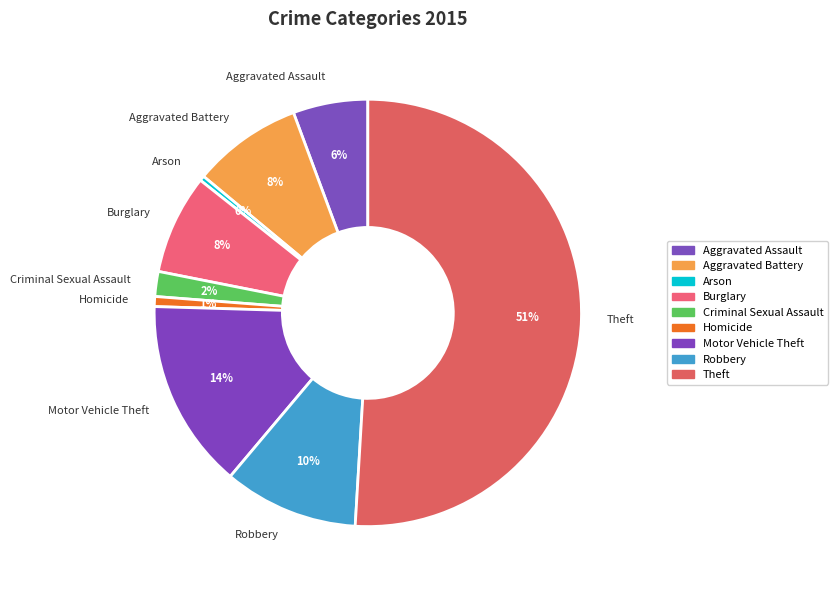

To the nearest percent, what is the combined percentage of Aggravated Battery and Burglary?

16%